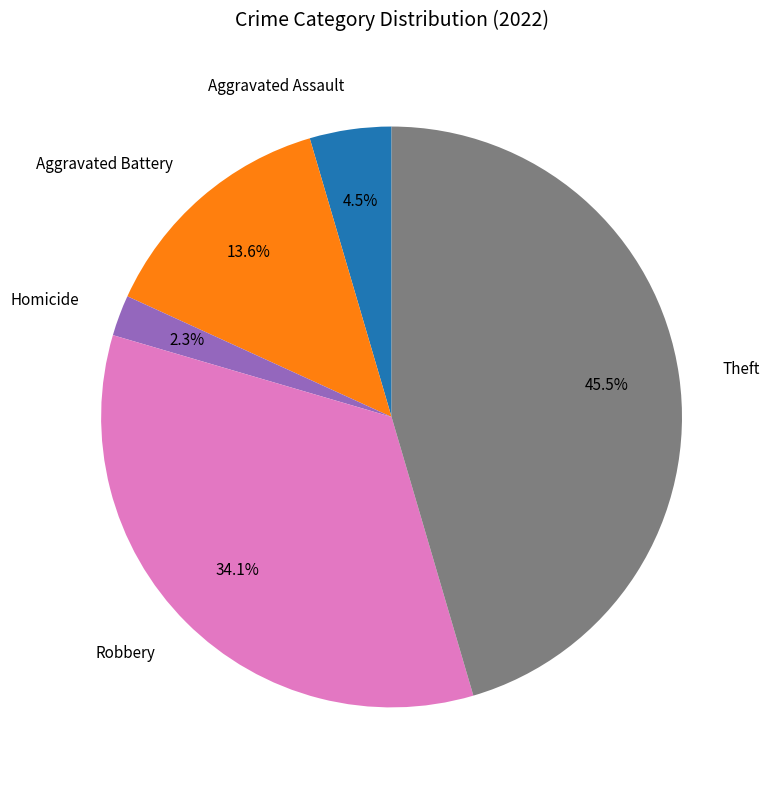

Does any single category account for the majority?

No